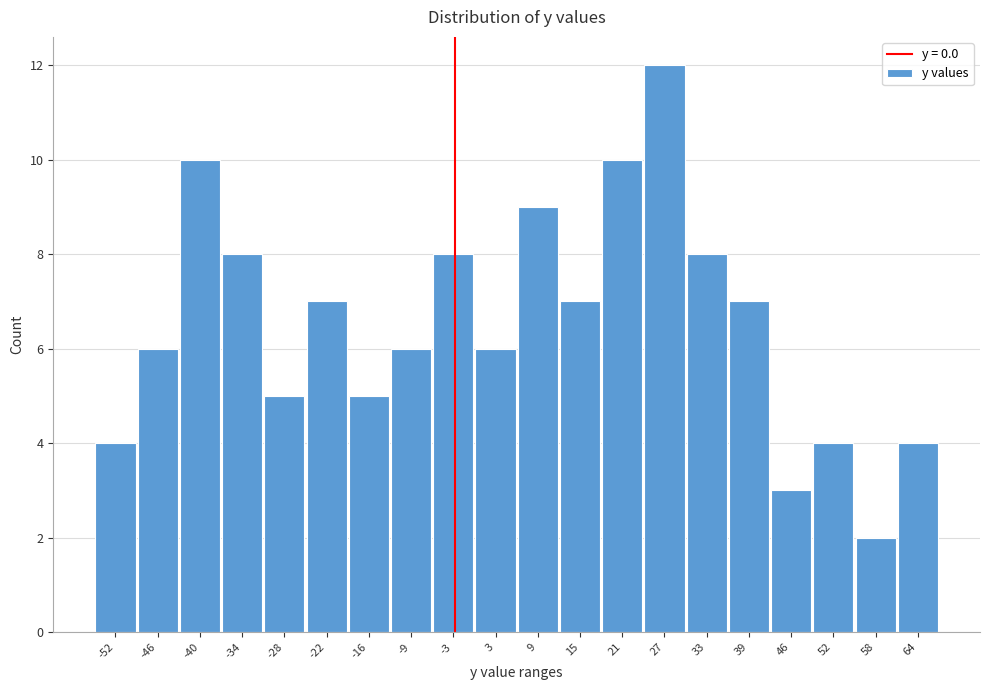

Reading right to left, what are all the values shown in this chart?

4	2	4	3	7	8	12	10	7	9	6	8	6	5	7	5	8	10	6	4